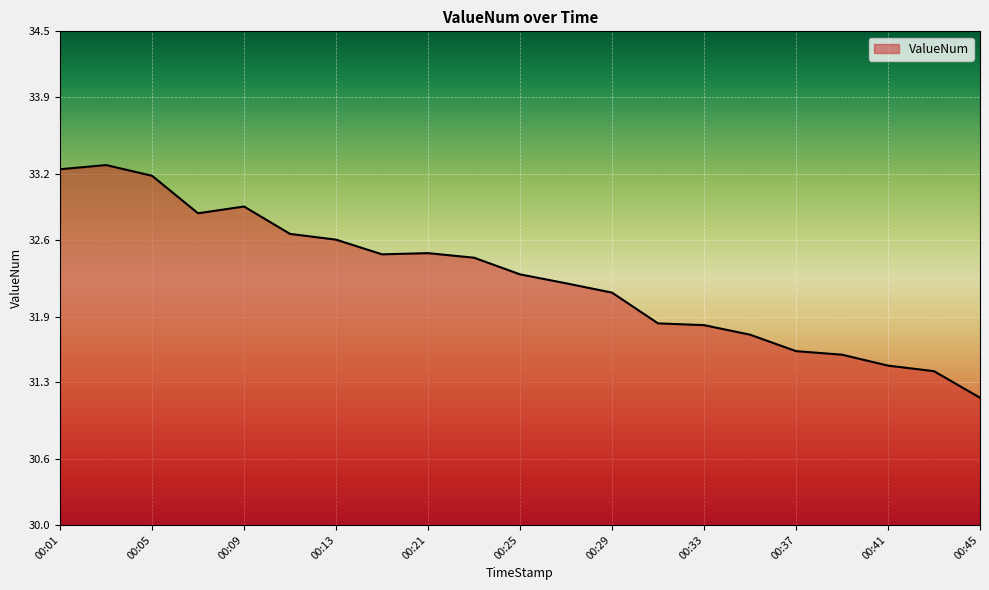

What is the greatest value displayed?

33.3